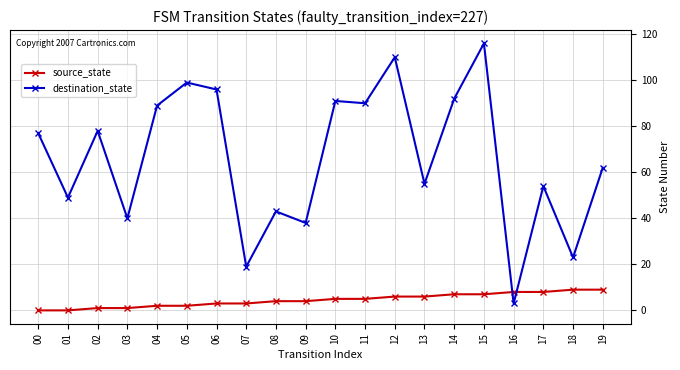

How many intersections are there between source_state and destination_state?

2